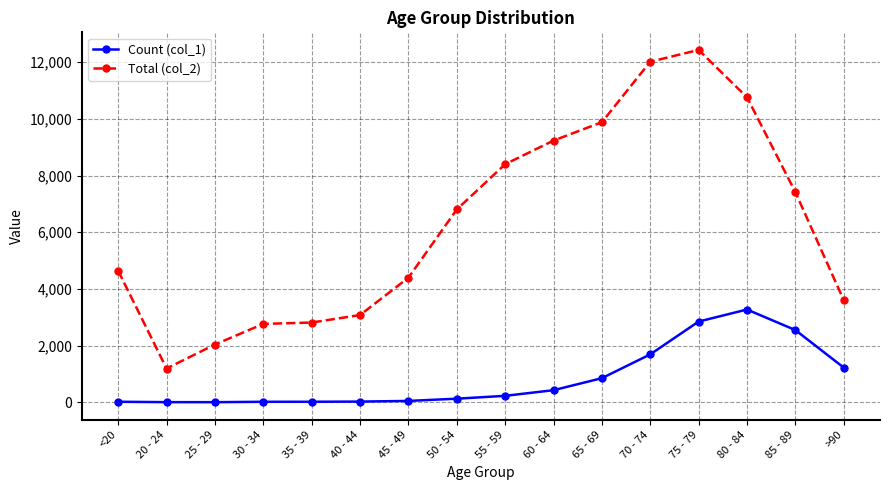

What is the difference between the maximum and minimum values in the Total (col_2) series?

11243